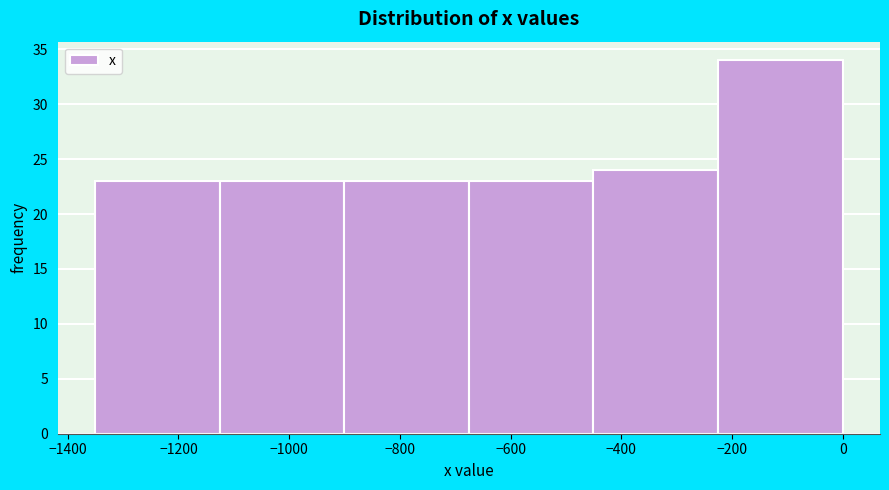

Reading left to right, list every bar in this chart as the range it spans on the x-axis followed by its height. Neither the bar edges nor the heights are printed on the chart, so give them approximately, as read against the axes.

-1360 to -1120: 23
-1120 to -900: 23
-900 to -680: 23
-680 to -460: 23
-460 to -220: 24
-220 to 0: 34